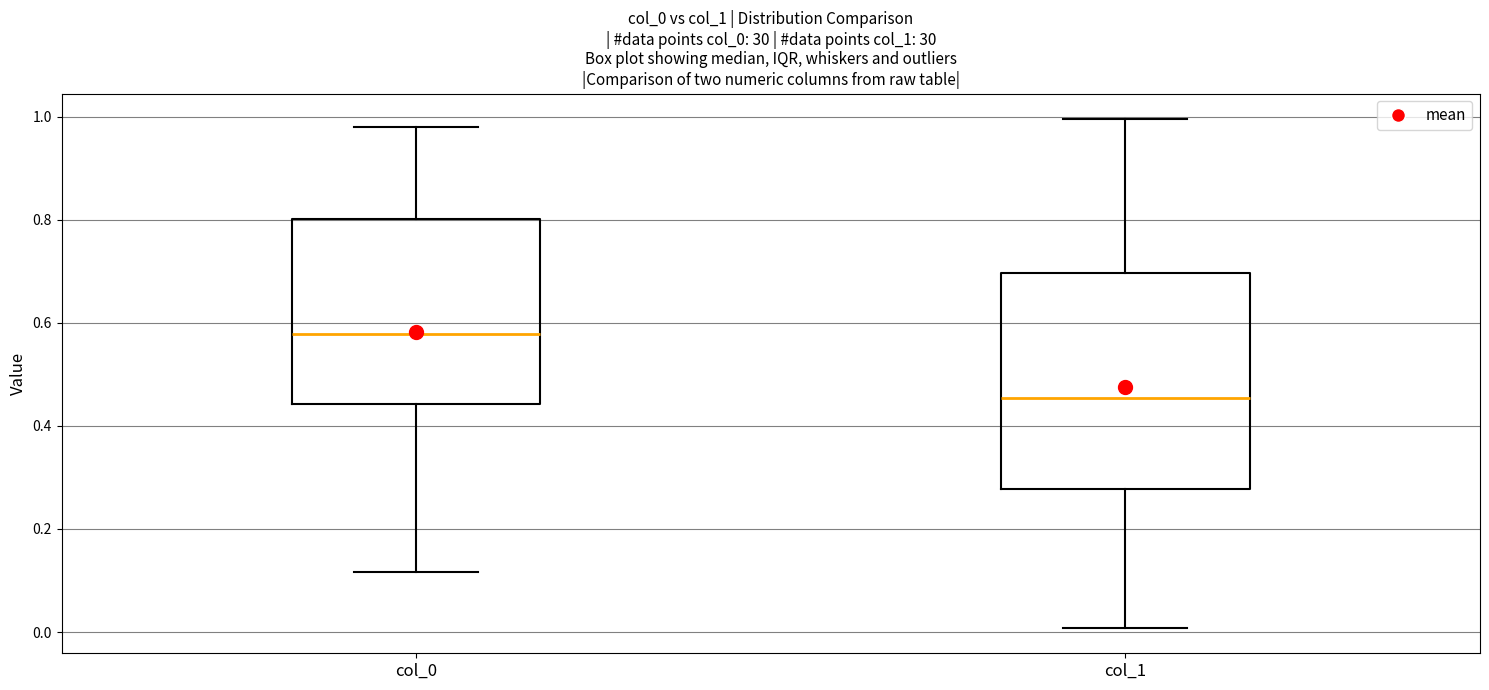

Comparing the boxes themselves (not the whiskers), which one is the tallest?

col_1